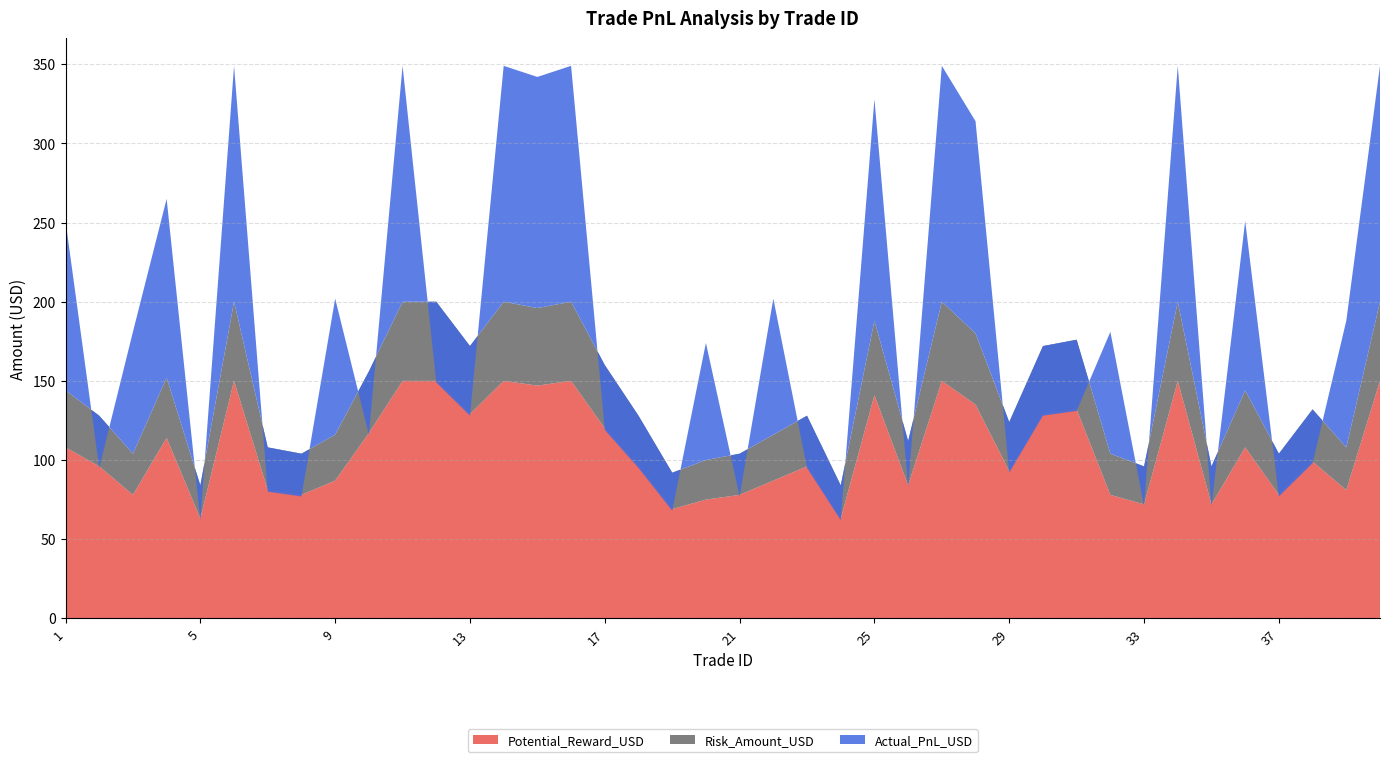

Reading right to left, transcribe all the data shown in this chart.

Actual_PnL_USD: 40=149	39=80	38=-34	37=-27	36=107	35=-25	34=149	33=-25	32=77	31=-45	30=-44	29=-32	28=134	27=149	26=-29	25=140	24=-22	23=-33	22=86	21=-27	20=74	19=-24	18=-33	17=-41	16=149	15=146	14=149	13=-44	12=-51	11=149	10=-40	9=86	8=-27	7=-28	6=149	5=-22	4=113	3=77	2=-33	1=107
Risk_Amount_USD: 40=50	39=27	38=33	37=26	36=36	35=24	34=50	33=24	32=26	31=44	30=43	29=31	28=45	27=50	26=28	25=47	24=21	23=32	22=29	21=26	20=25	19=23	18=32	17=40	16=50	15=49	14=50	13=43	12=50	11=50	10=39	9=29	8=26	7=27	6=50	5=21	4=38	3=26	2=32	1=36
Potential_Reward_USD: 40=150	39=81	38=99	37=78	36=108	35=72	34=150	33=72	32=78	31=132	30=129	29=93	28=135	27=150	26=84	25=141	24=63	23=96	22=87	21=78	20=75	19=69	18=96	17=120	16=150	15=147	14=150	13=129	12=150	11=150	10=117	9=87	8=78	7=81	6=150	5=63	4=114	3=78	2=96	1=108